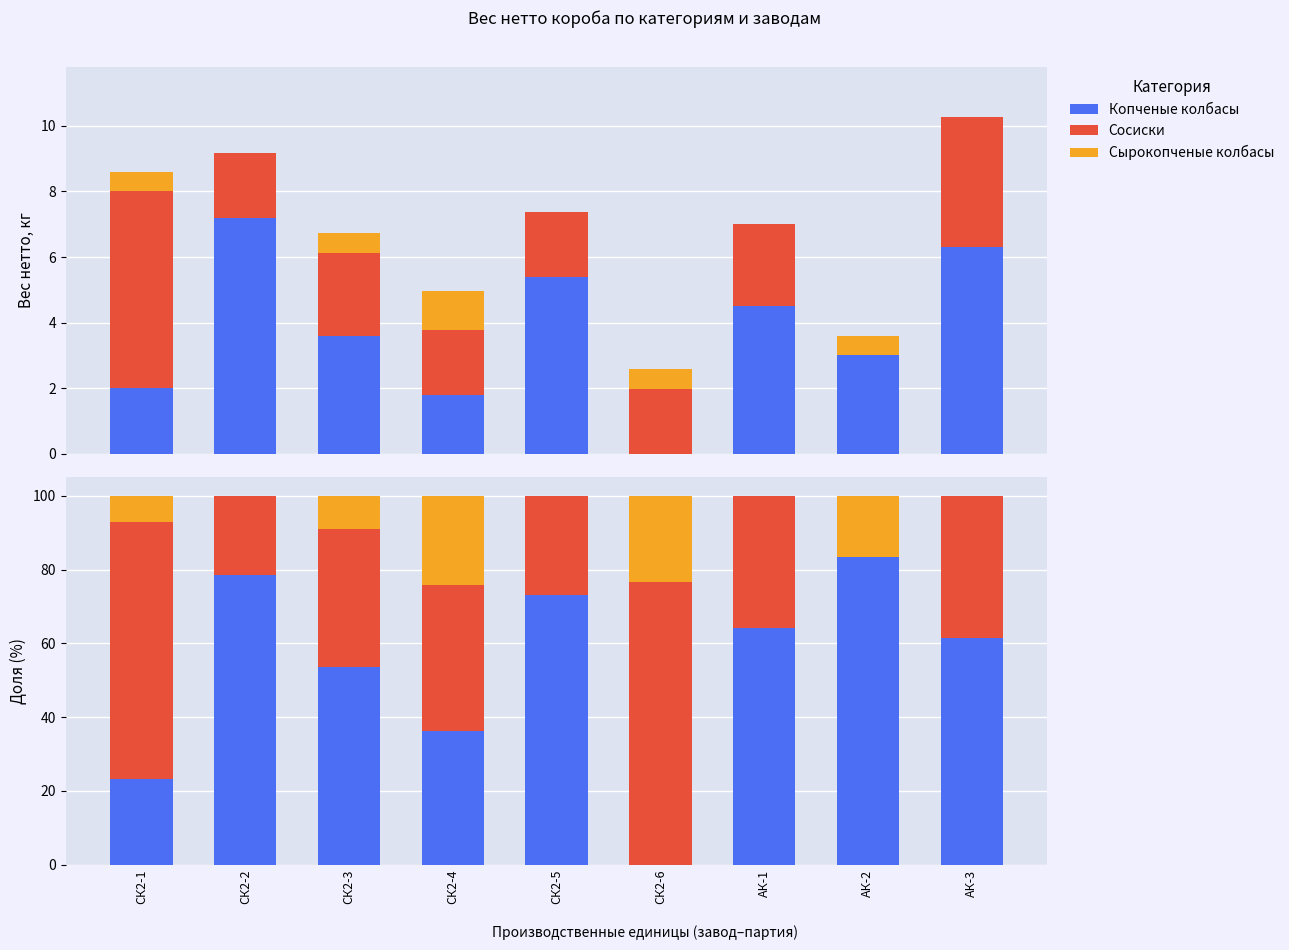

At which category does the chart reach its peak across all series?

АК-2